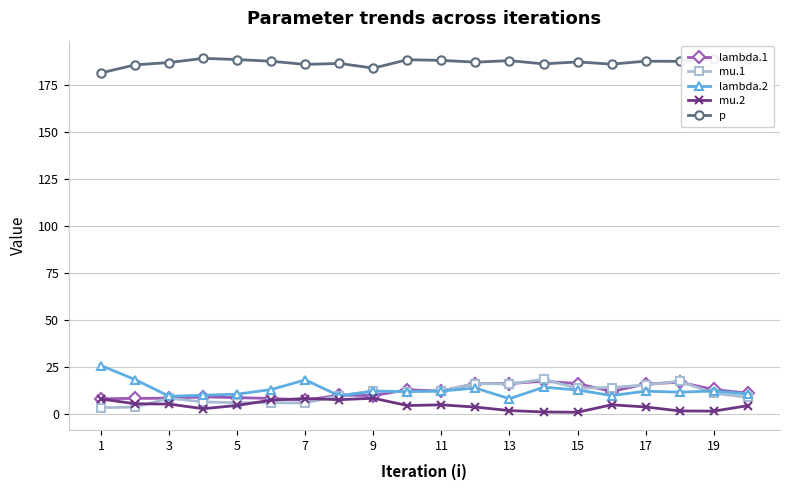

What is the minimum value for p?

181.2